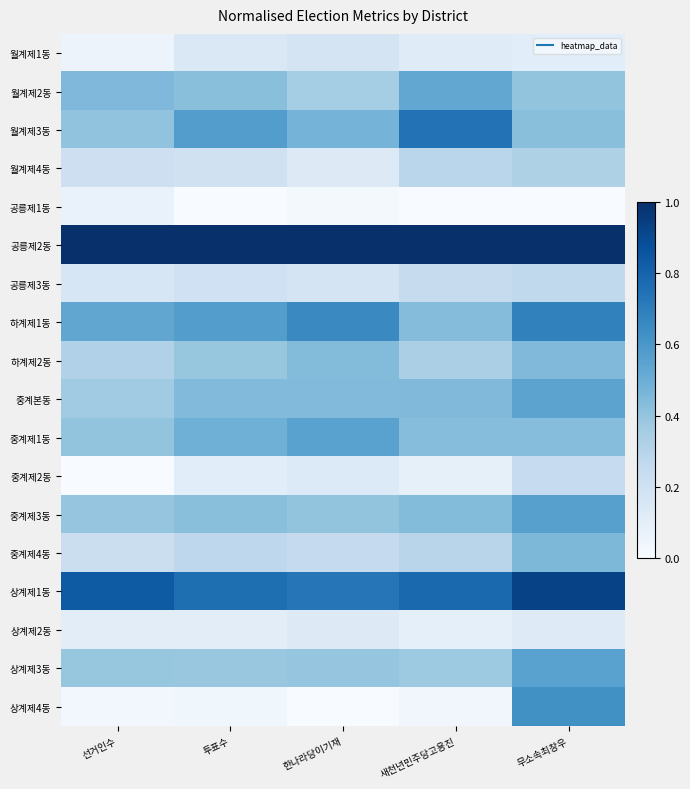

How many series are shown in this chart?

18